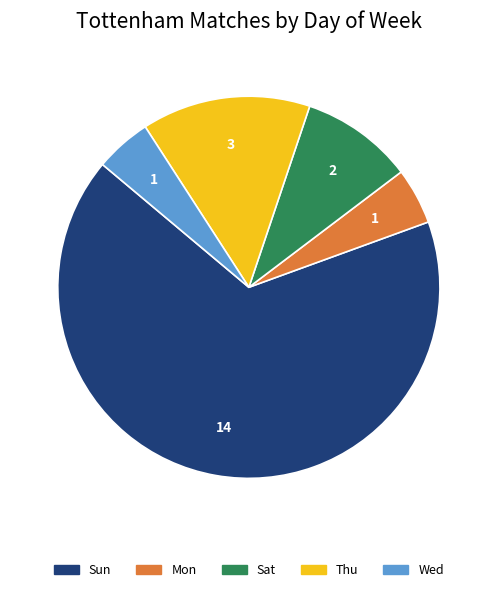

The Sat slice represents 10% of the pie. True or false?

True